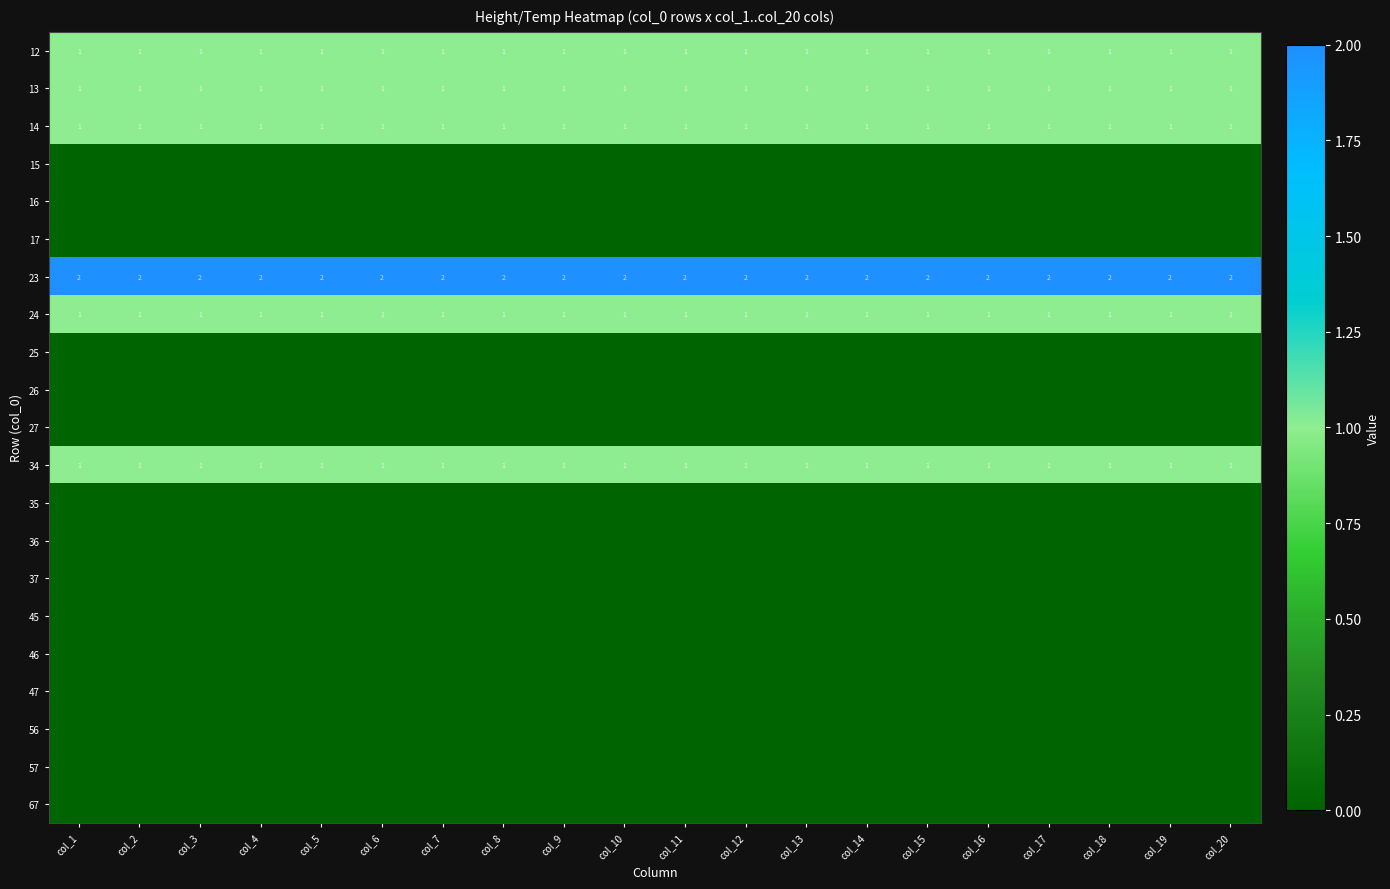

What is the difference between the highest and lowest values at col_18?

2